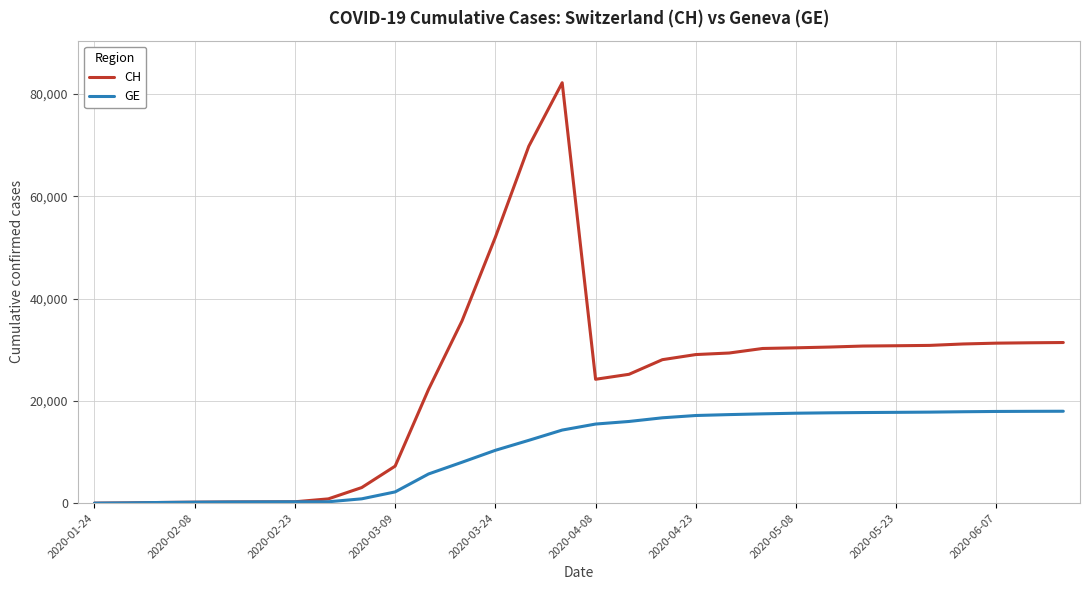

Rank the series by their average value, from highest to lowest.

CH, GE